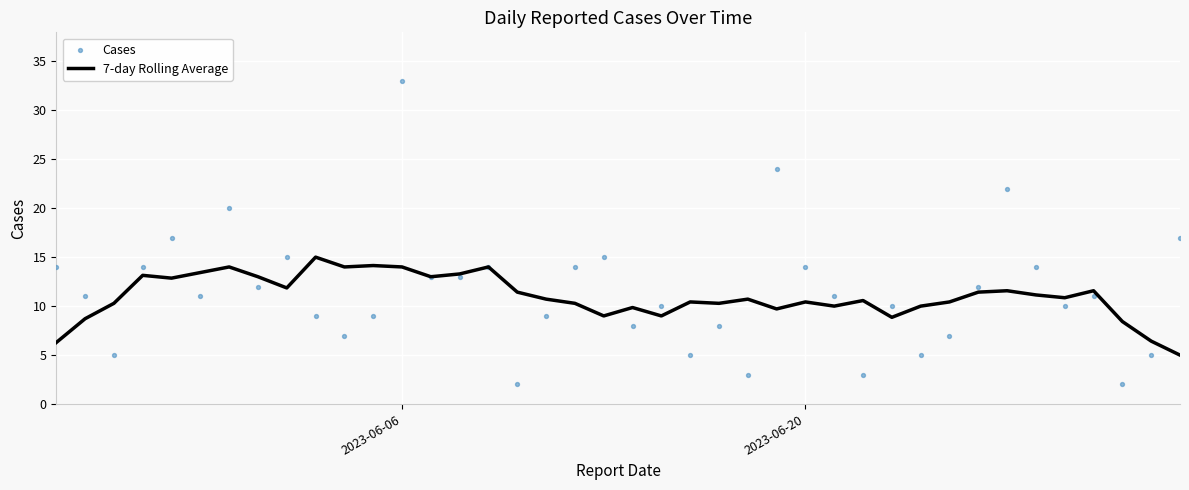

Which series has the largest total across all categories?

Cases